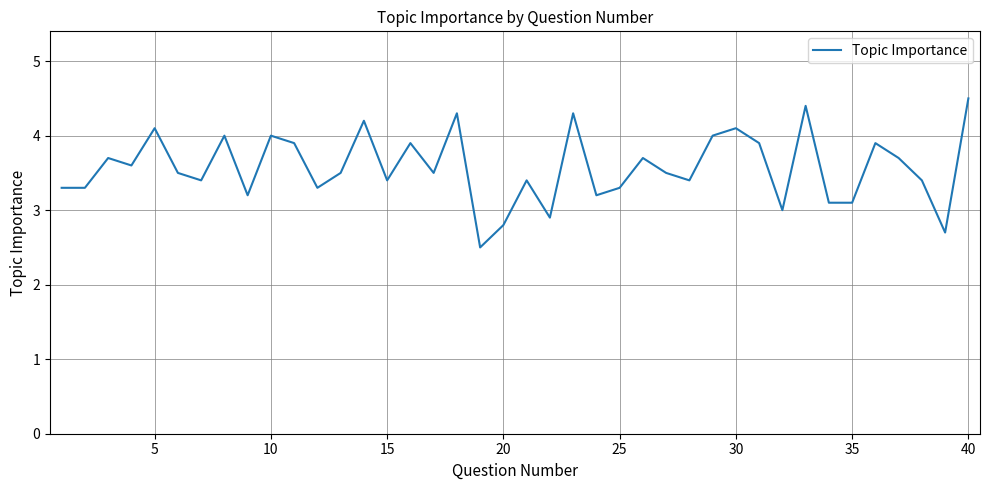

What is the difference between the maximum and minimum values?

2.0